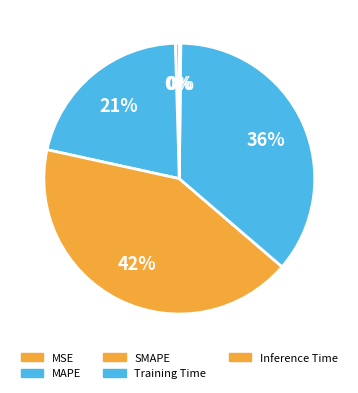

Which category has the biggest portion of the pie?

SMAPE